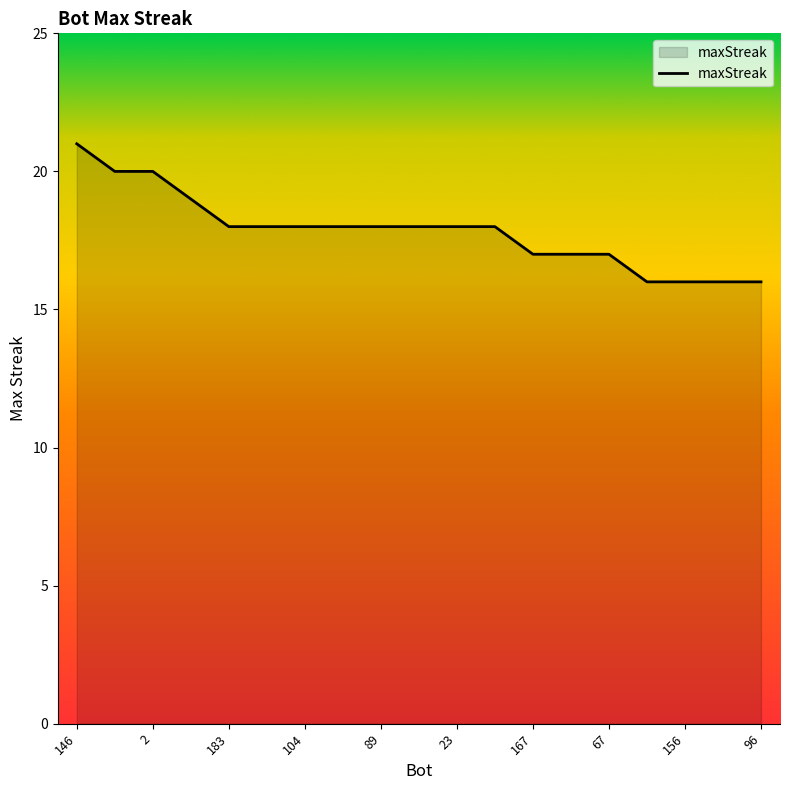

What is the greatest value displayed?

21